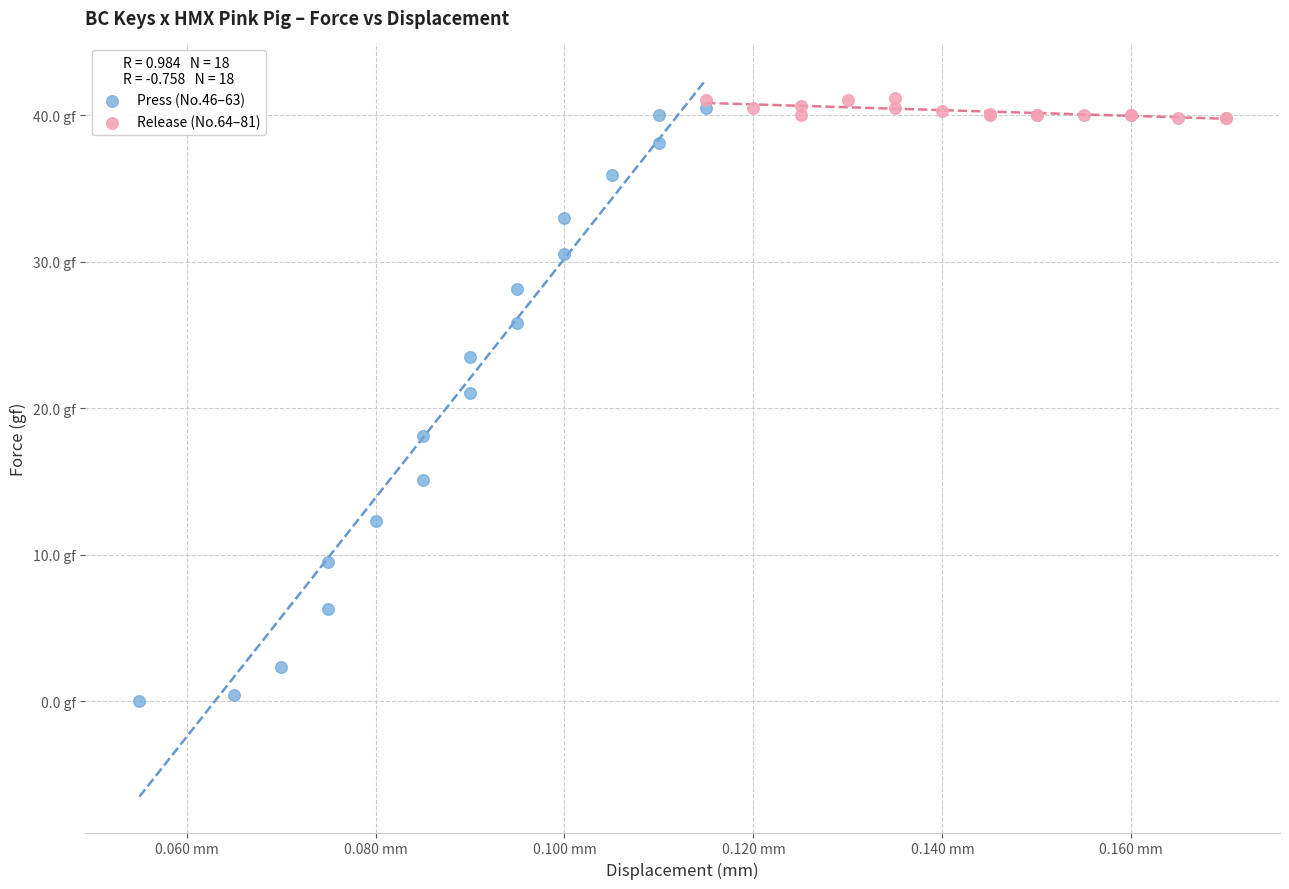

What are all the series names shown in the legend?

Press (No.46–63), Release (No.64–81)